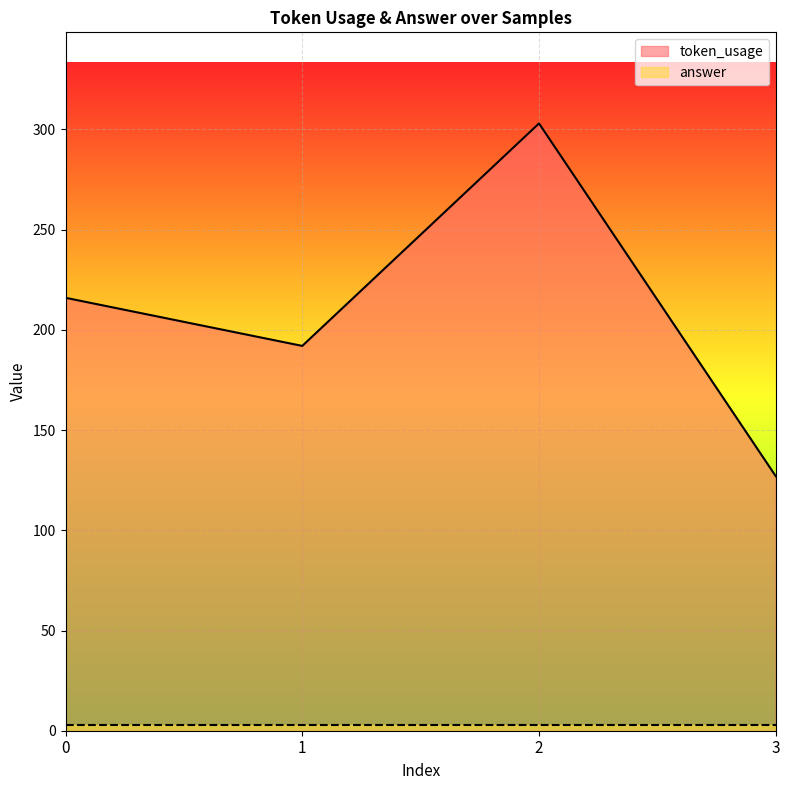

Which has a higher value, 3 or 1?

1